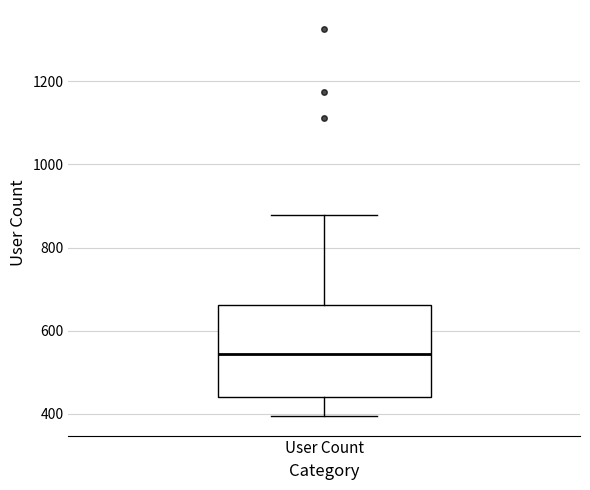

Where is the lower edge of the box for User Count on the y-axis? The values are not printed on the chart, so give them approximately, as read against the axis.

440